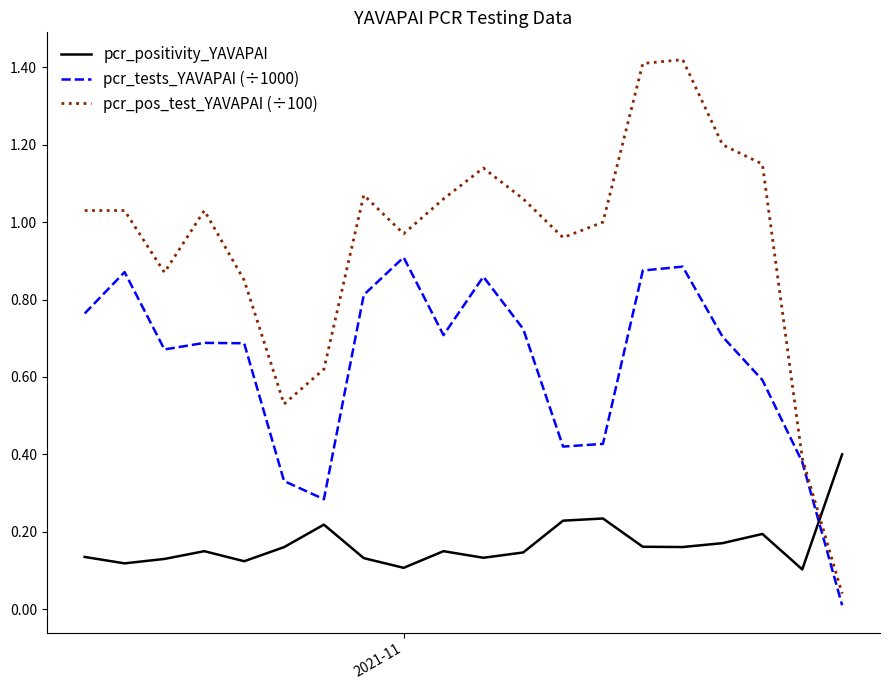

Which series has the largest total across all categories?

pcr_pos_test_YAVAPAI (÷100)